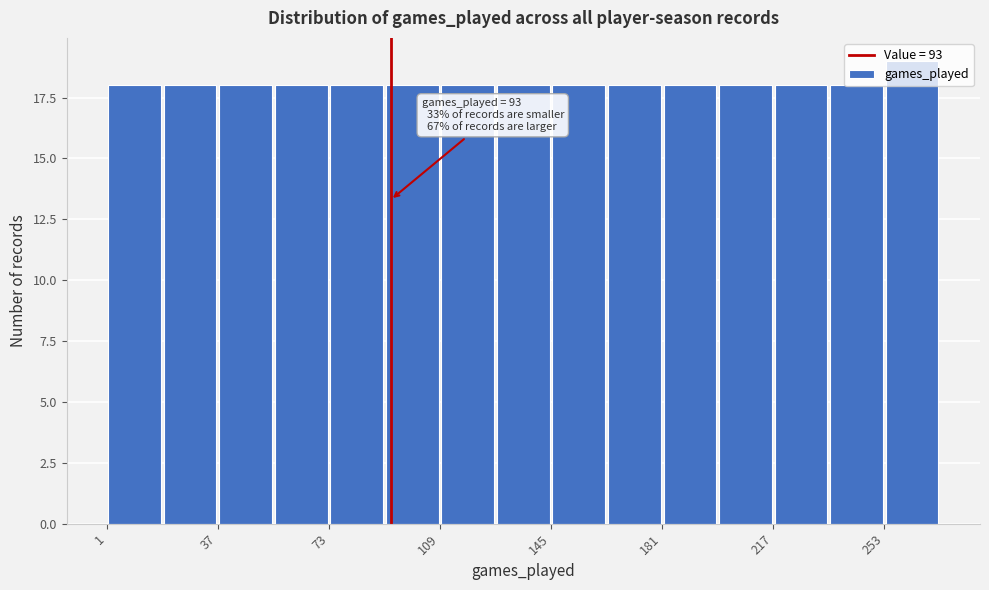

Read against the x-axis, roughly where is the centre of the tallest bar?

260